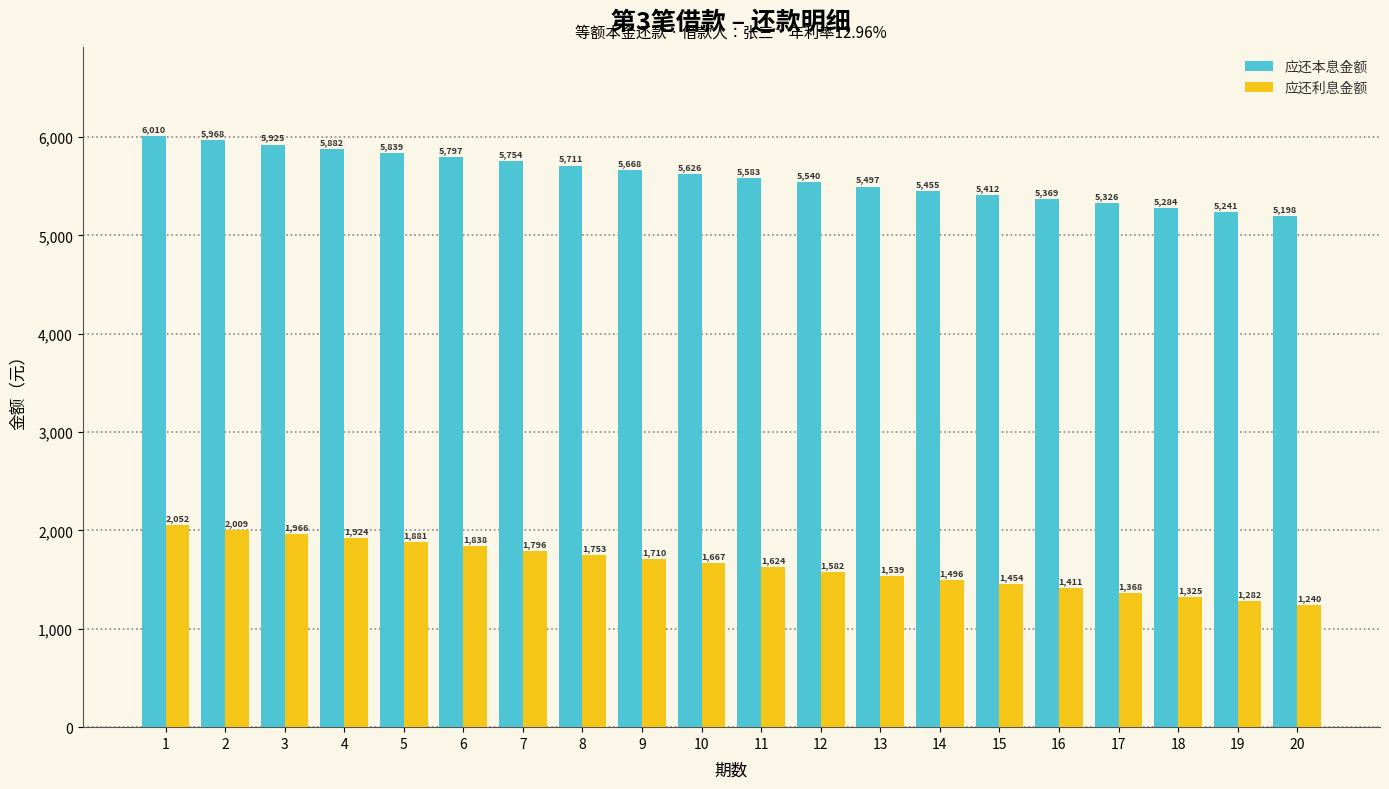

Which series has the largest total across all categories?

应还本息金额